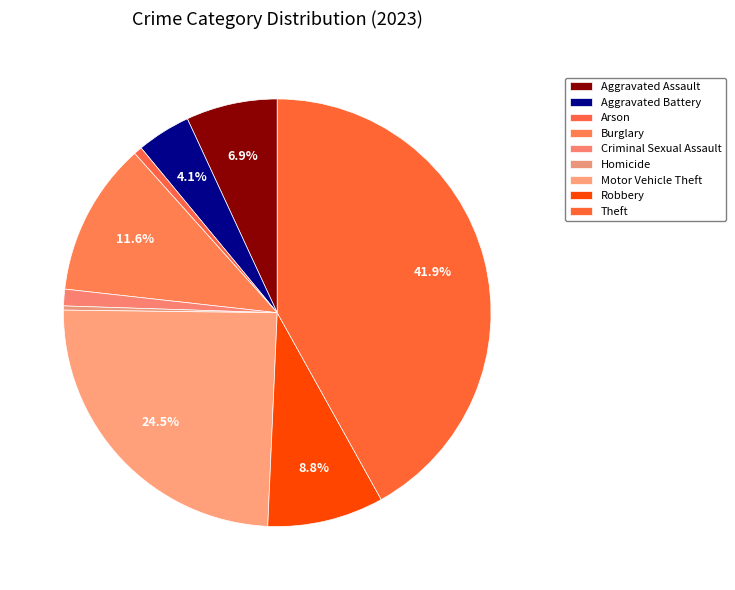

To the nearest percent, what percentage of the pie is Arson?

1%